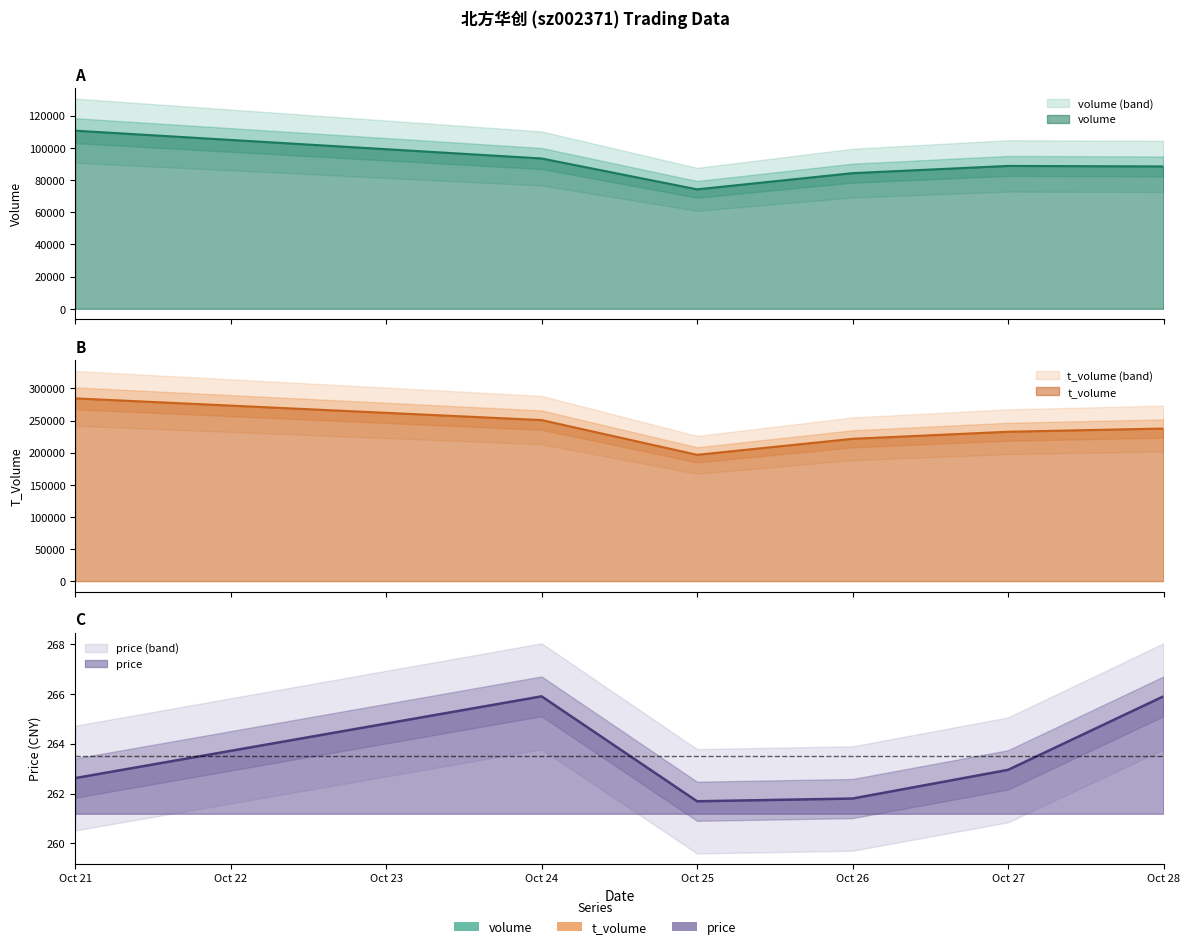

What is the sum of all price values?

1580.9